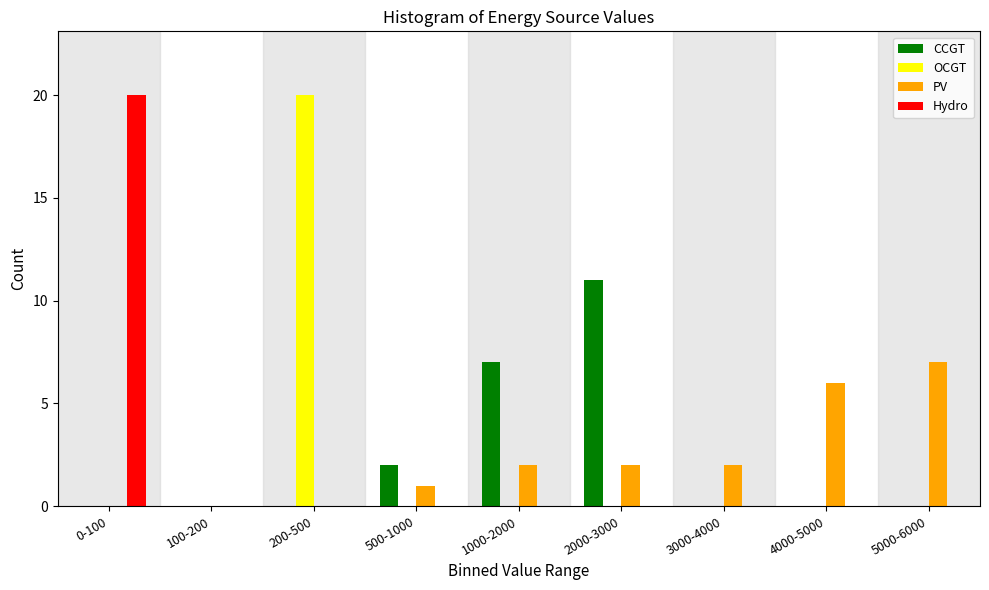

At which label is CCGT closest to 5?

1000-2000